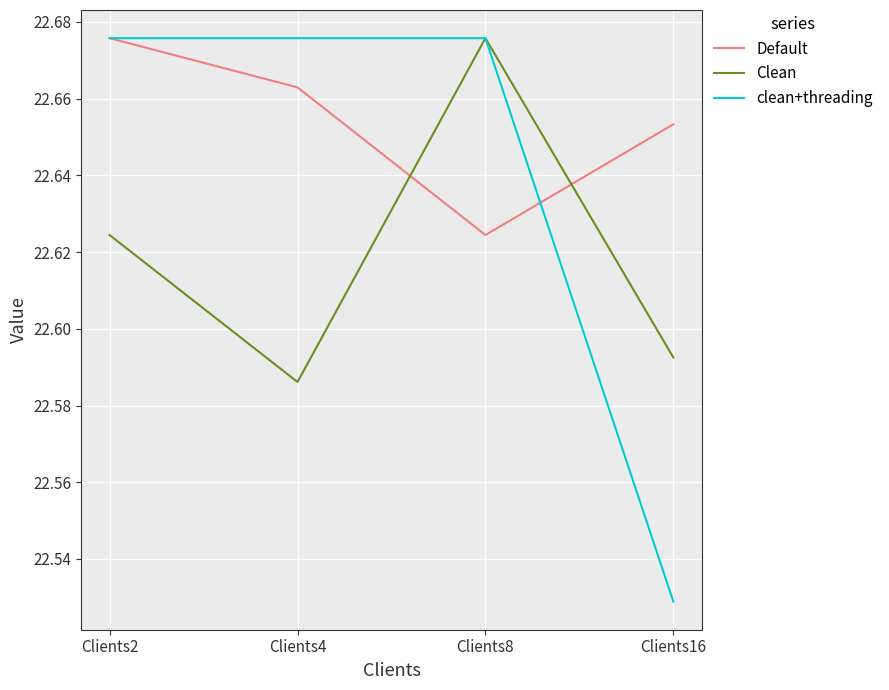

True or false: Default has a value of 34.5 at Clients8.

False